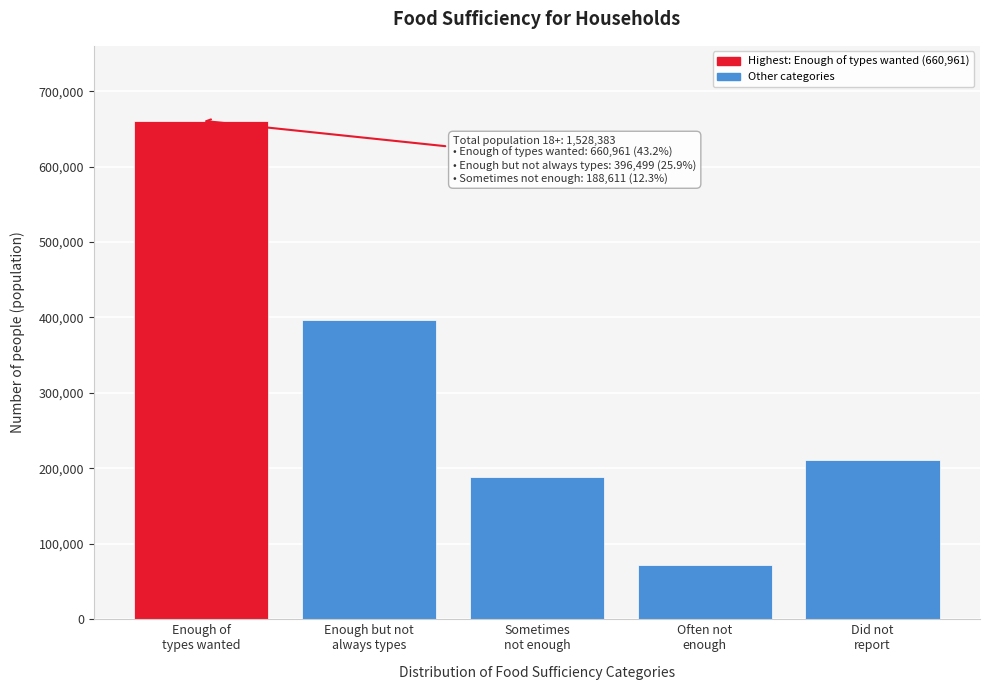

Reading left to right, list all the values displayed in this chart.

660961	396499	188611	71862	210450